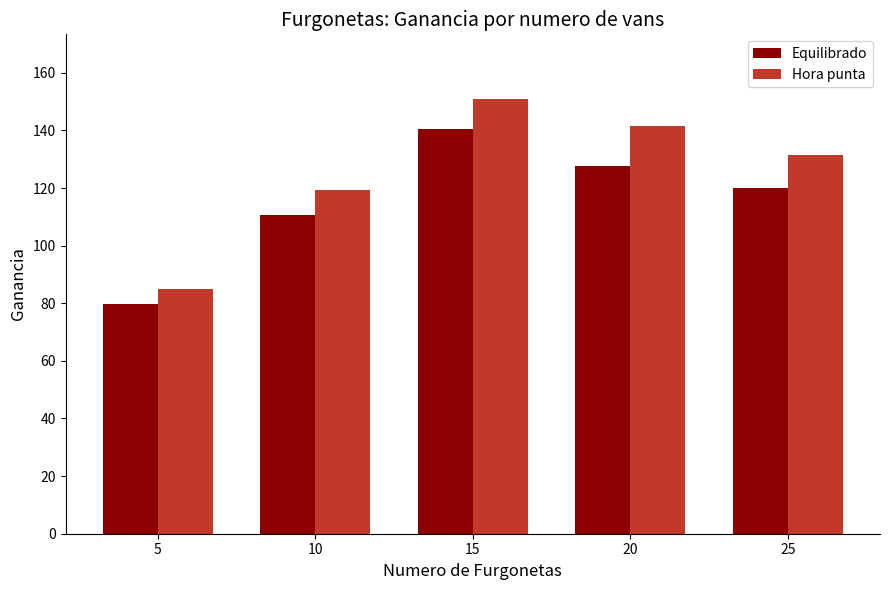

What is the lowest value of the Equilibrado series?

79.8